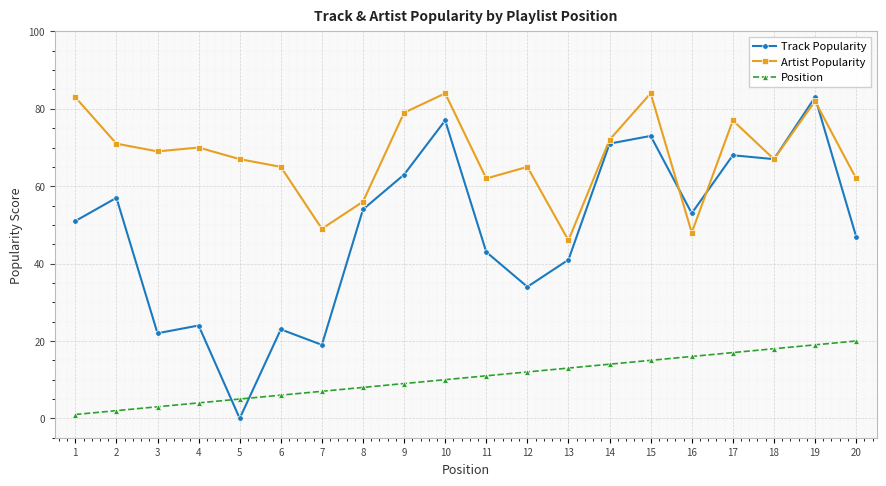

What is the spread (max minus min) of values at 8?

48